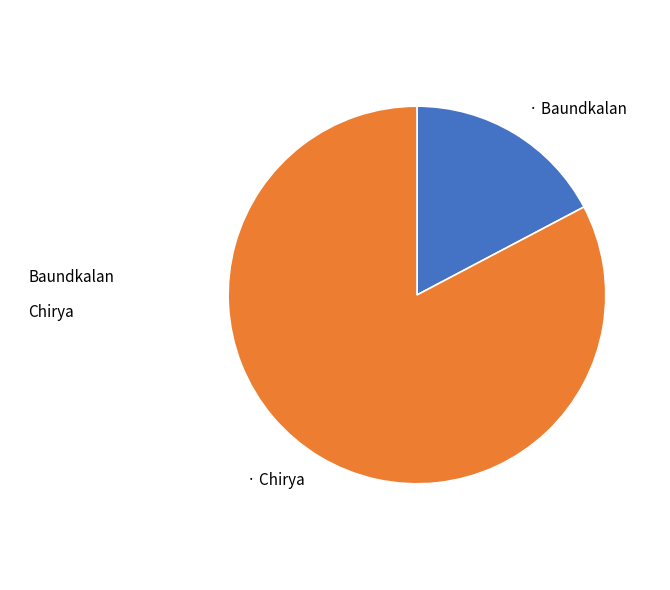

The Baundkalan slice represents 11% of the pie. True or false?

False